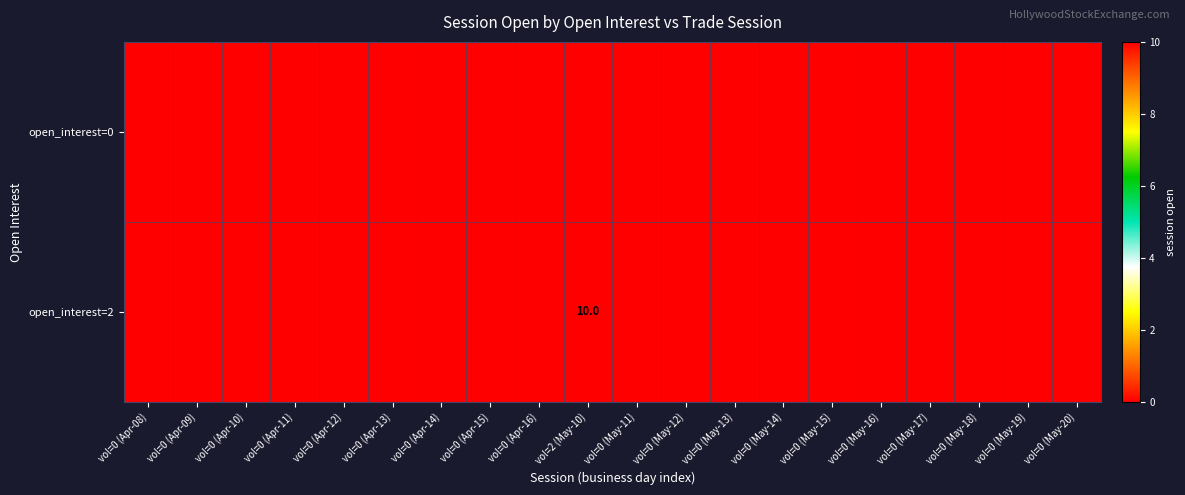

True or false: open_interest=2 has a value of 15 at vol=2 (May-10).

False